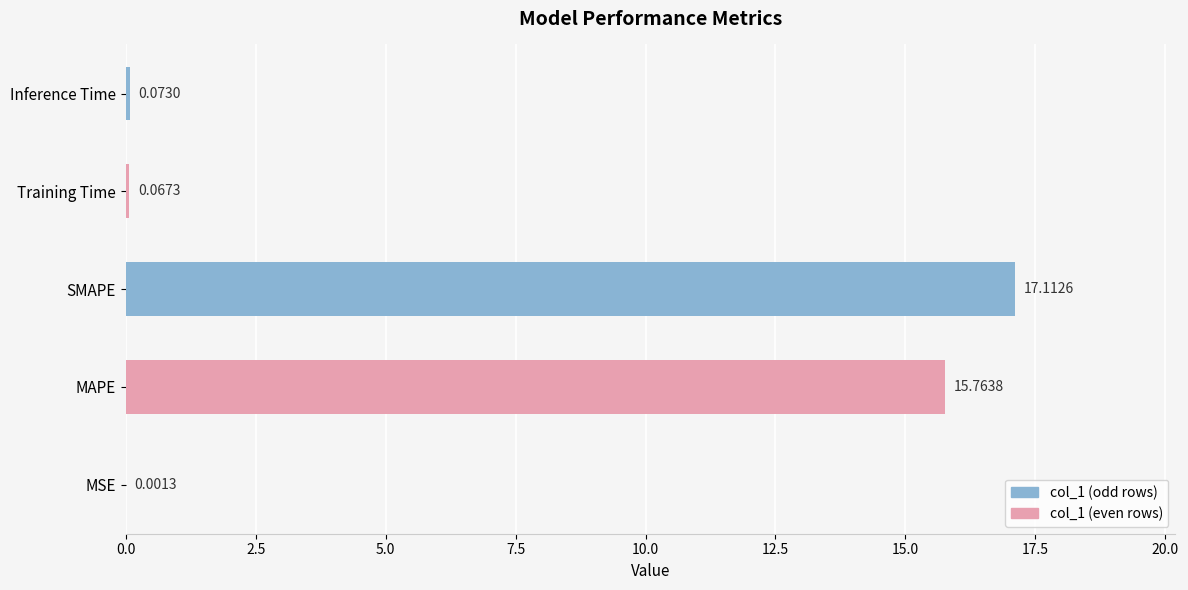

Which category has the highest value across all series?

SMAPE